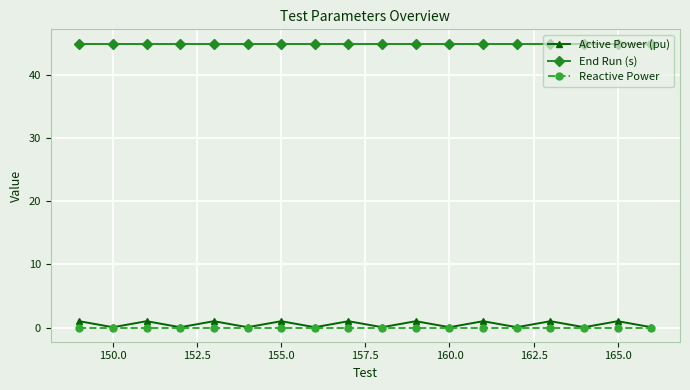

Which series has the widest spread of values?

Active Power (pu)